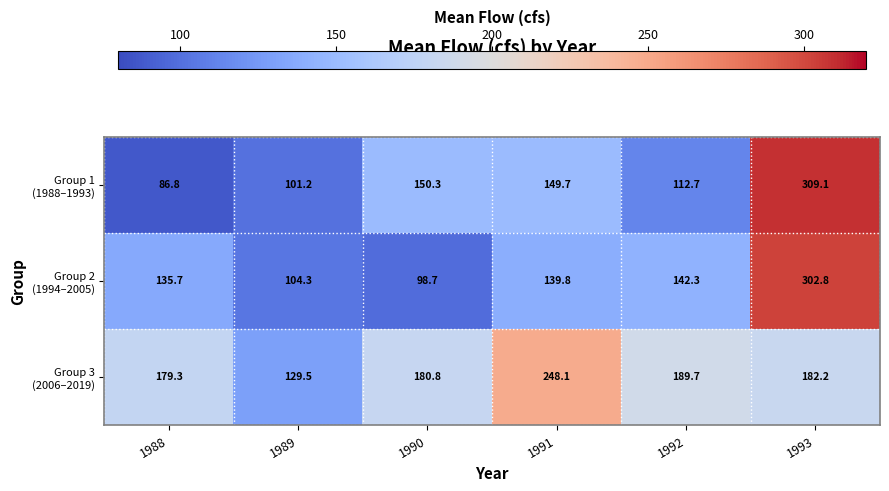

What is the difference between the highest and lowest values at 1993?

126.9